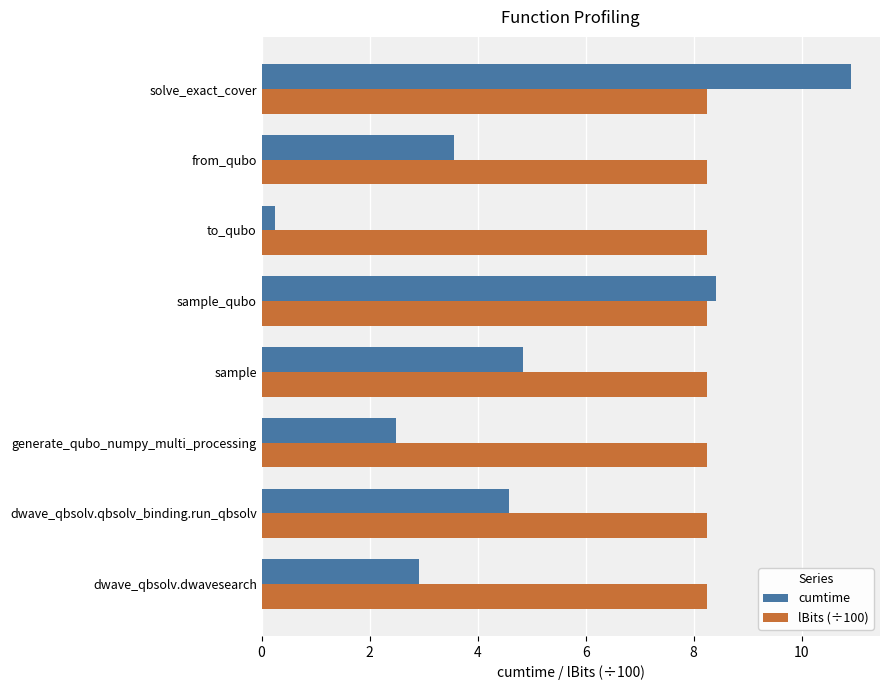

How many distinct data groups are displayed?

2